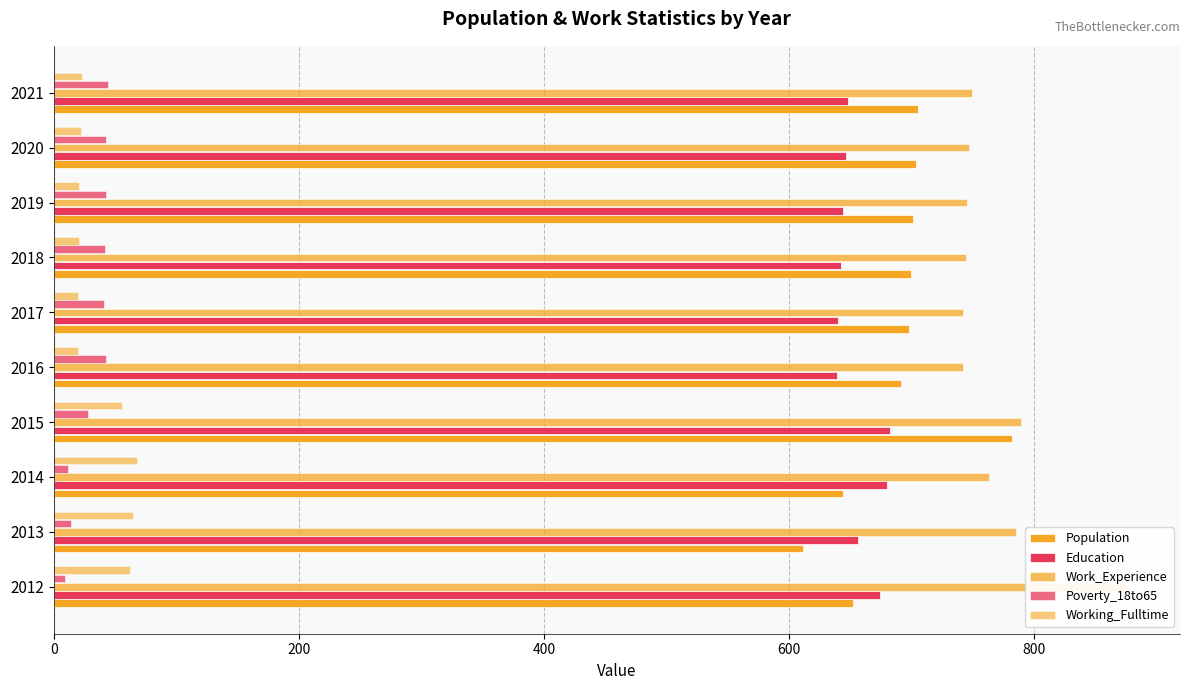

Count the number of data series in this chart.

5